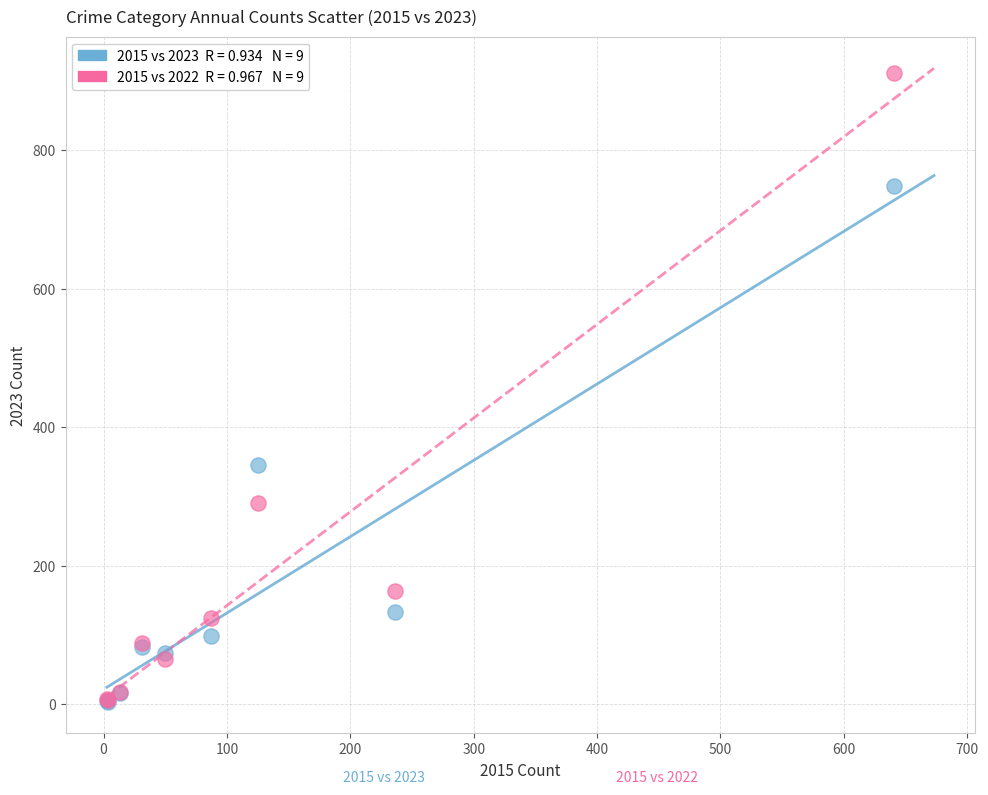

Across all series, what Y value is closest to 458?

345